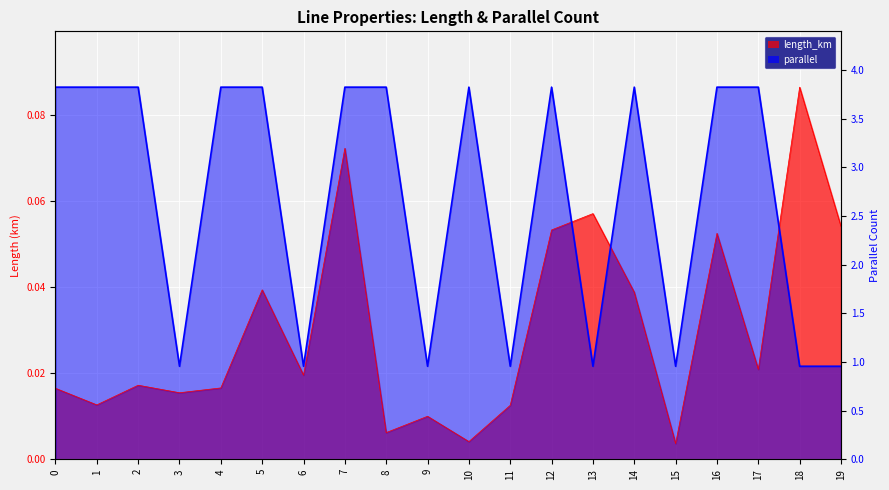

At how many categories does at least one series exceed 0?

20